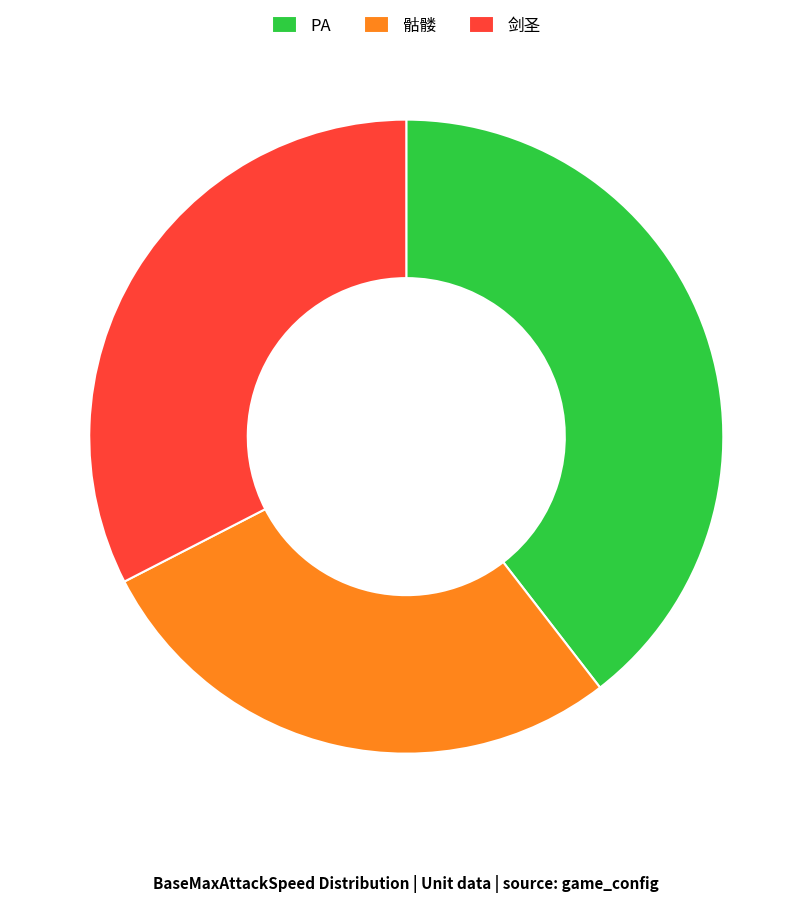

How many slices are in this pie chart?

3